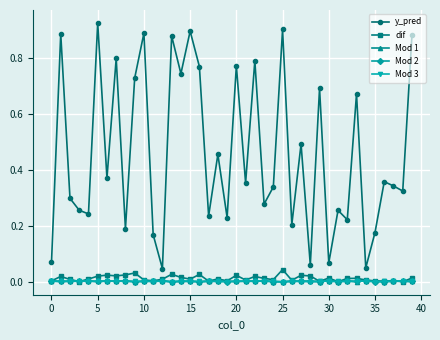

Which series has the largest total across all categories?

y_pred